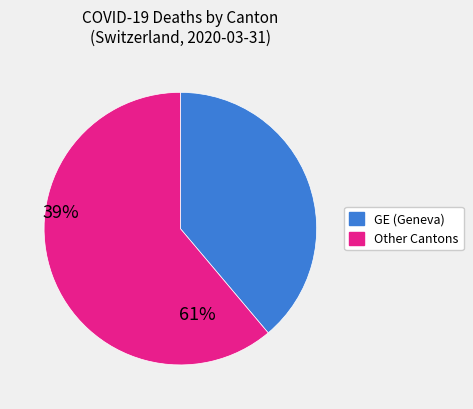

How many slices are in this pie chart?

2